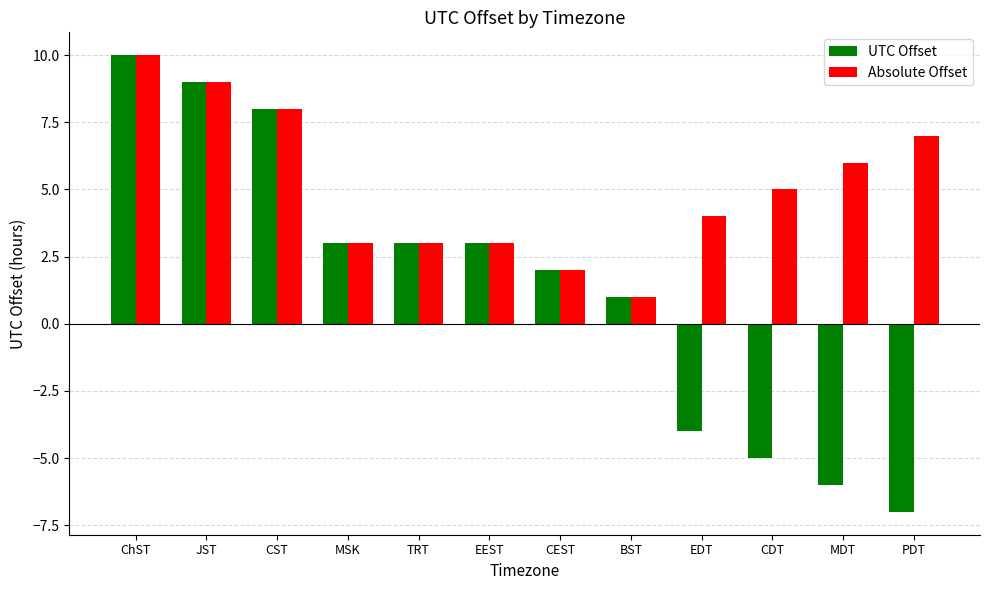

What is the lowest value of the Absolute Offset series?

1